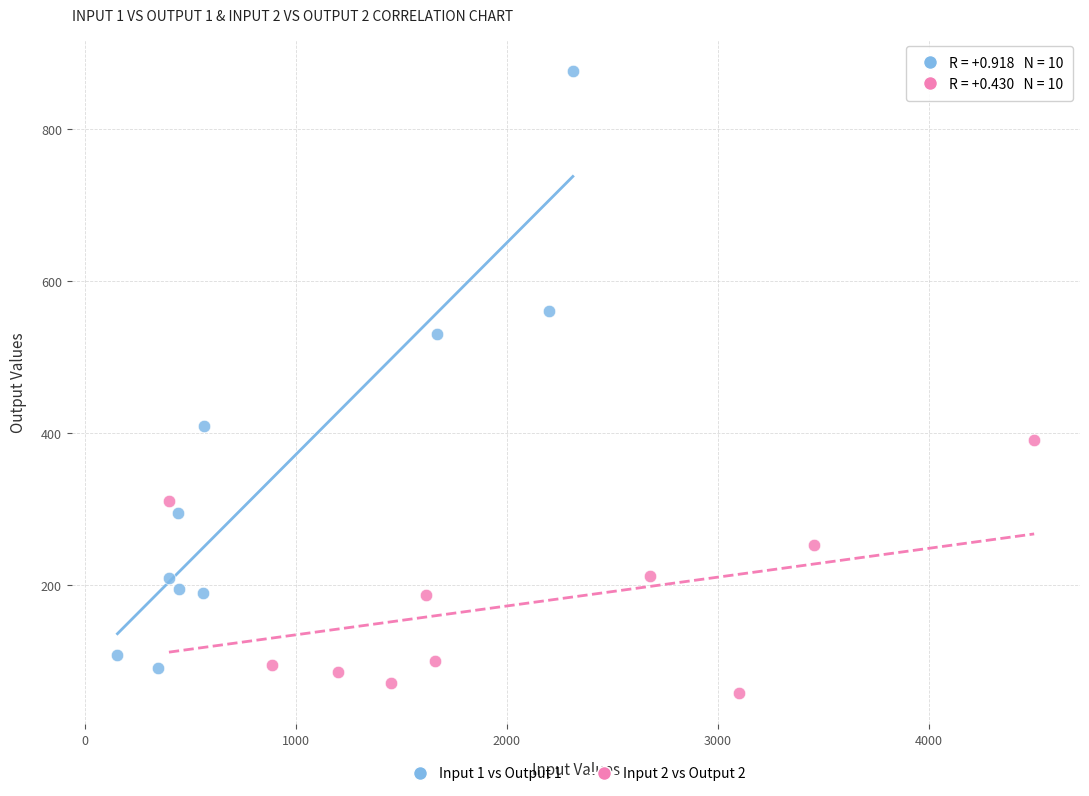

Which series reaches the maximum Y coordinate?

Input 1 vs Output 1